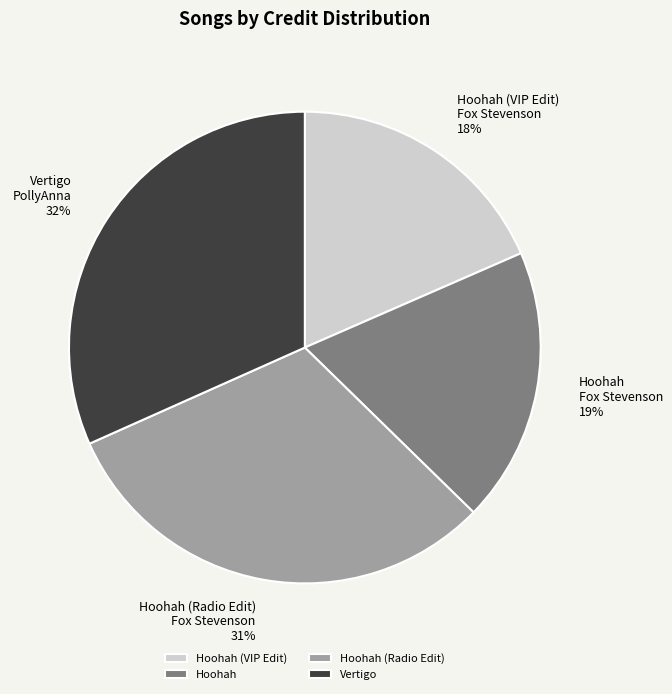

Combined, do Vertigo and Hoohah (Radio Edit) account for over 50%?

Yes